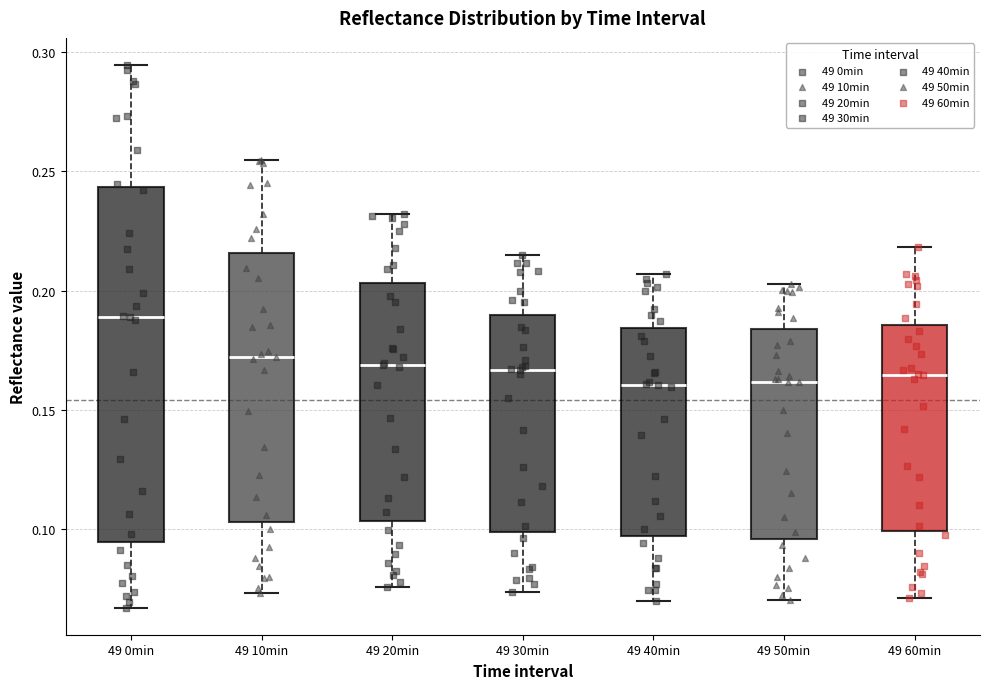

Where does the lower whisker of the box for 49 10min end on the y-axis? The values are not printed on the chart, so give them approximately, as read against the axis.

0.075